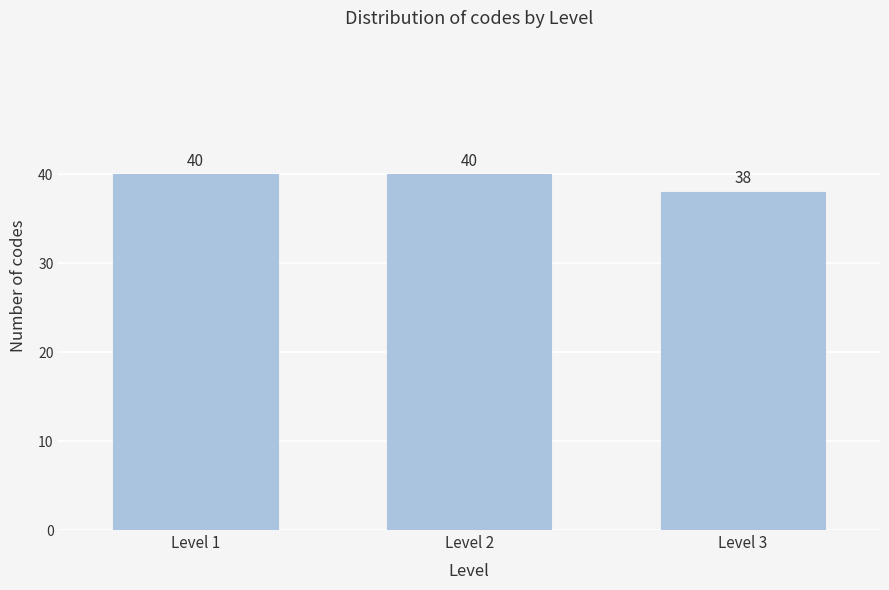

Reading left to right, what are all the values shown in this chart?

40	40	38